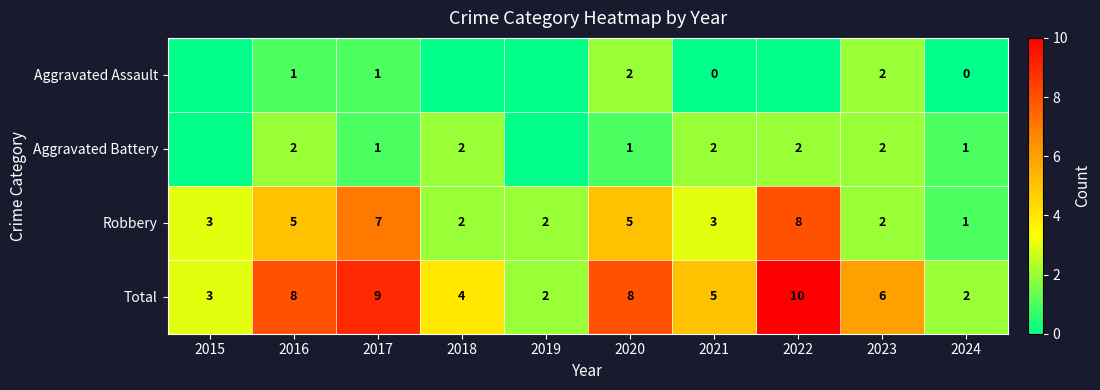

Rank the series at 2016 from lowest to highest value.

Aggravated Assault, Aggravated Battery, Robbery, Total